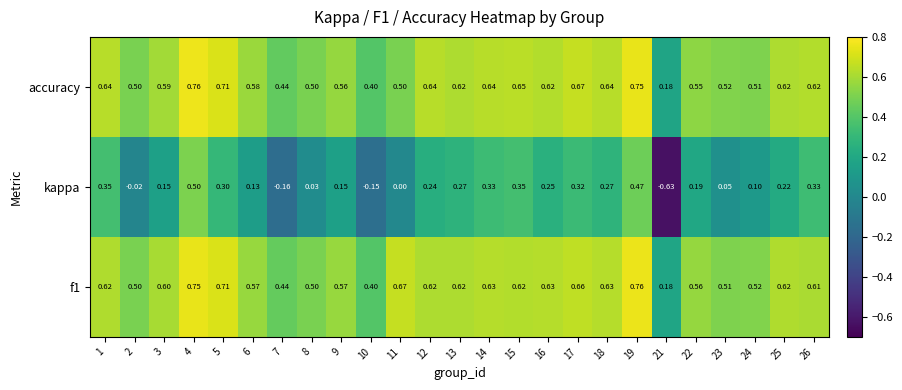

Between 3 and 26, which series saw the biggest shift?

kappa